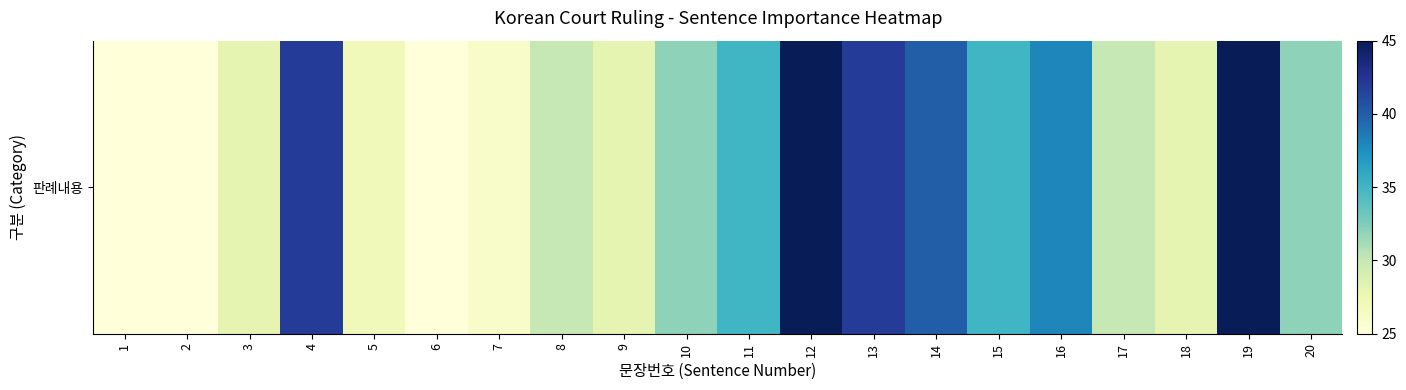

True or false: the data shows 25 at 2.

True